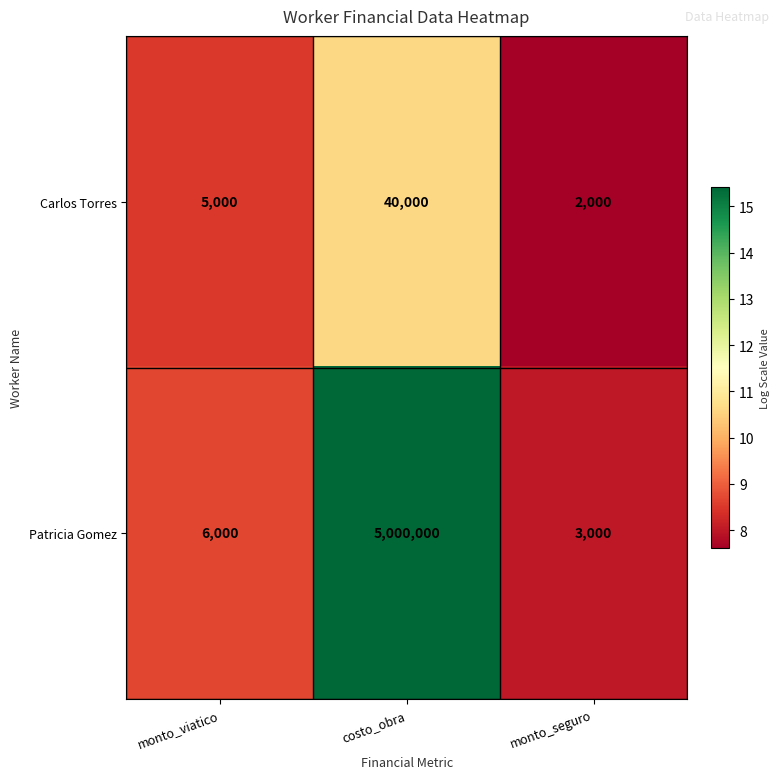

At which category is the sum across all series the highest?

costo_obra